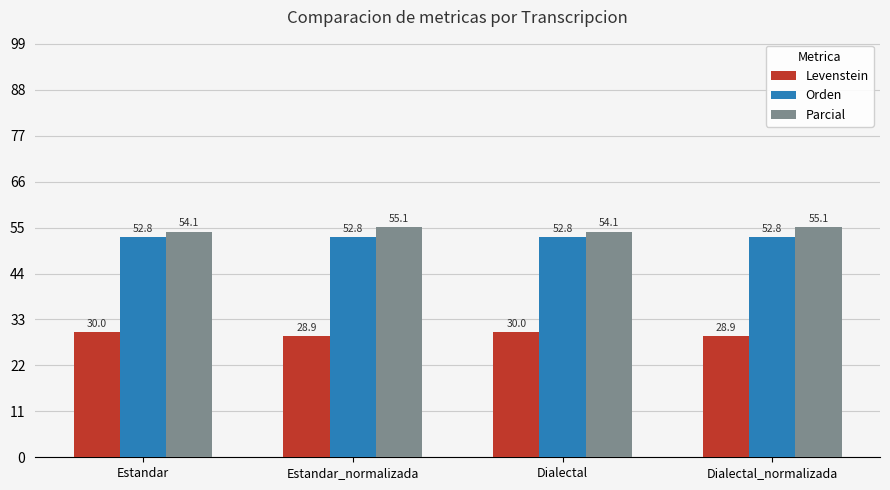

At Estandar_normalizada, list the series in order from largest to smallest.

Parcial, Orden, Levenstein